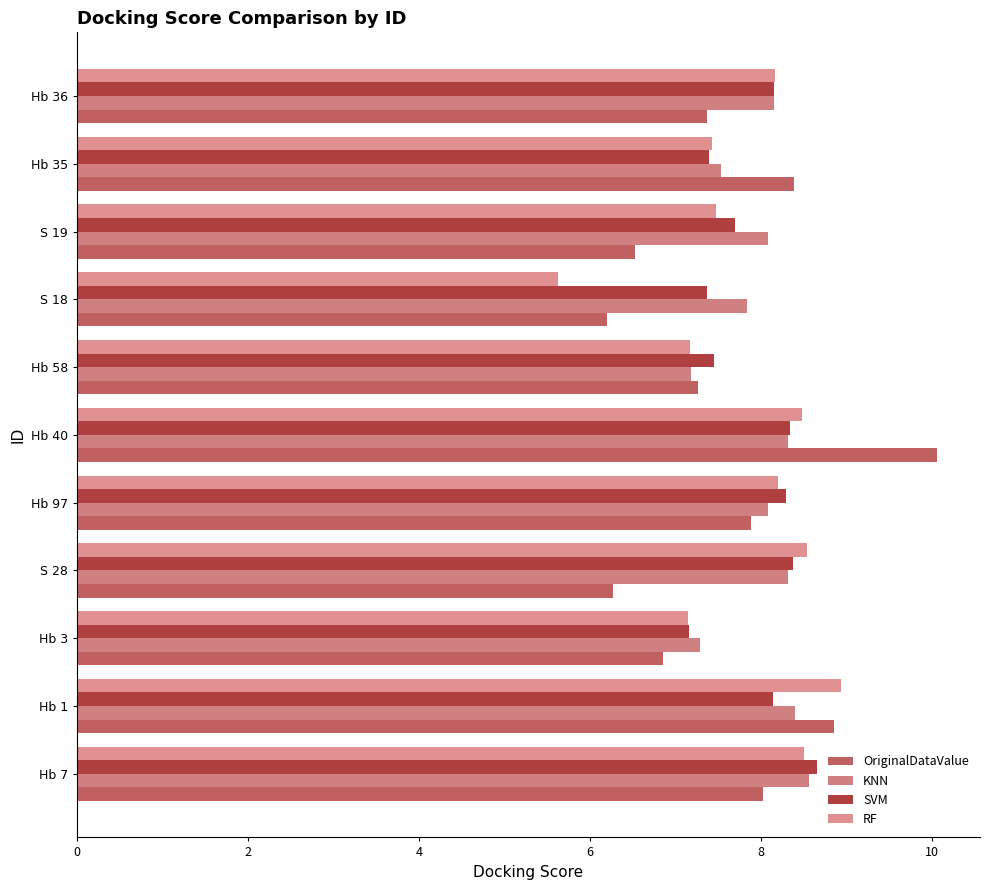

How many values in the RF series are below 8?

5